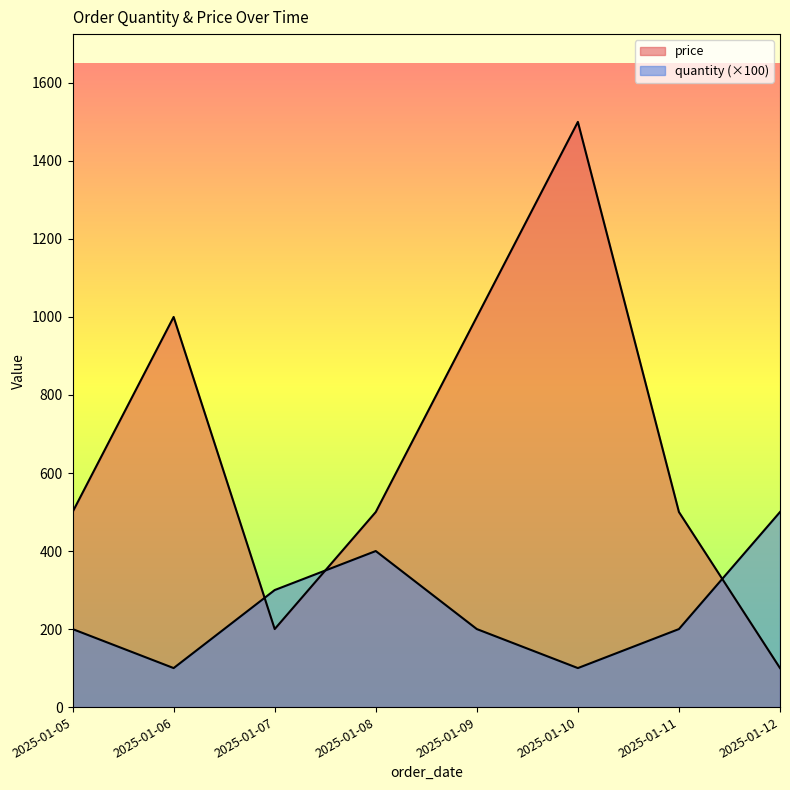

Reading left to right, what are all the values shown in this chart?

quantity: 200	100	300	400	200	100	200	500
price: 500	1000	200	500	1000	1500	500	100